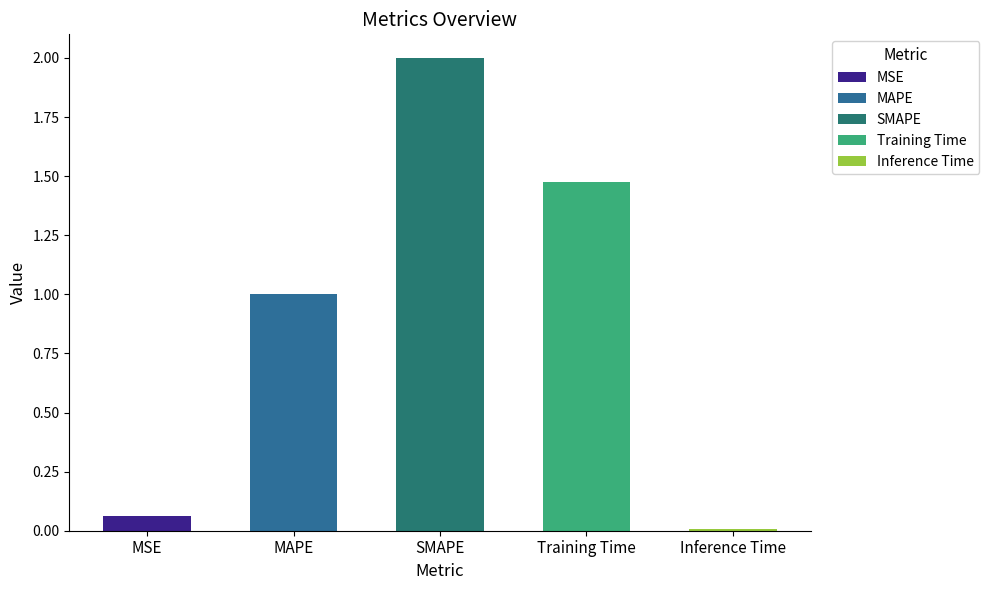

How many data points does each series have?

5